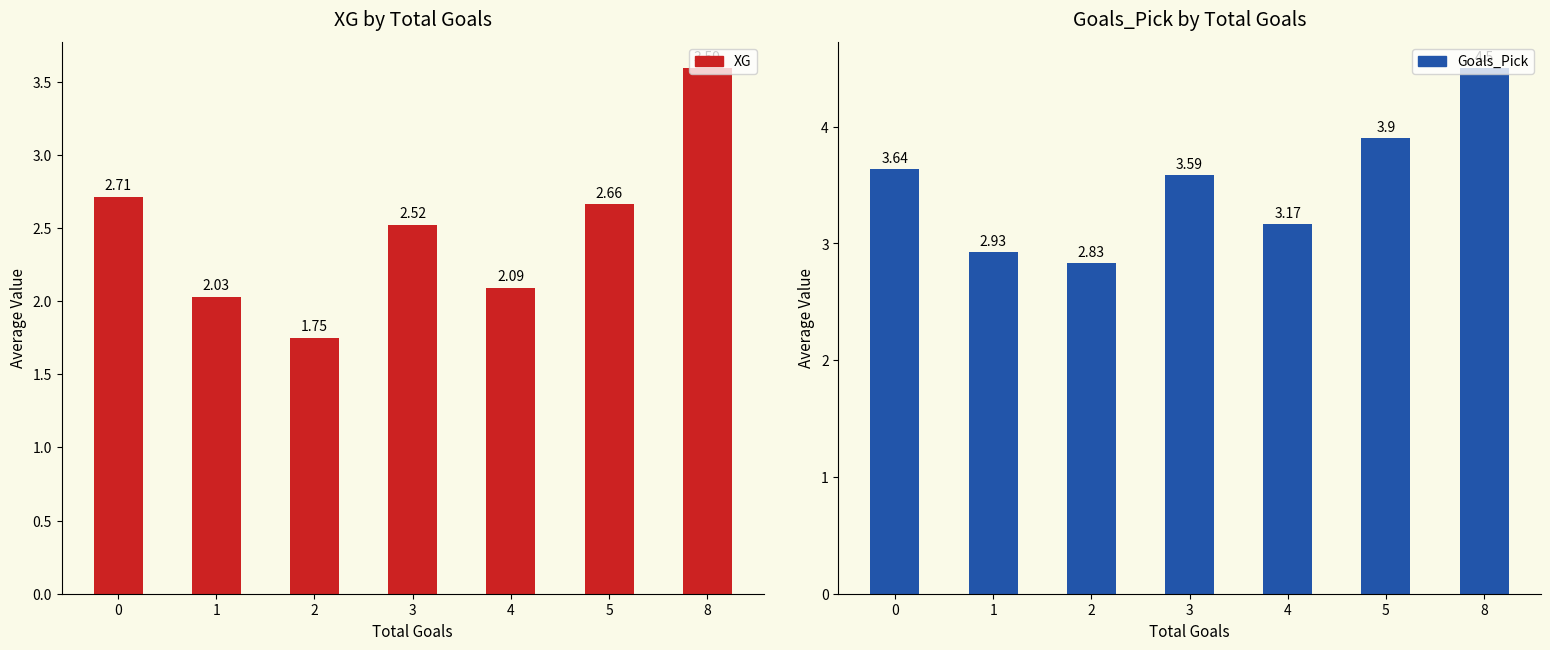

Where is XG nearest to the value 2?

1